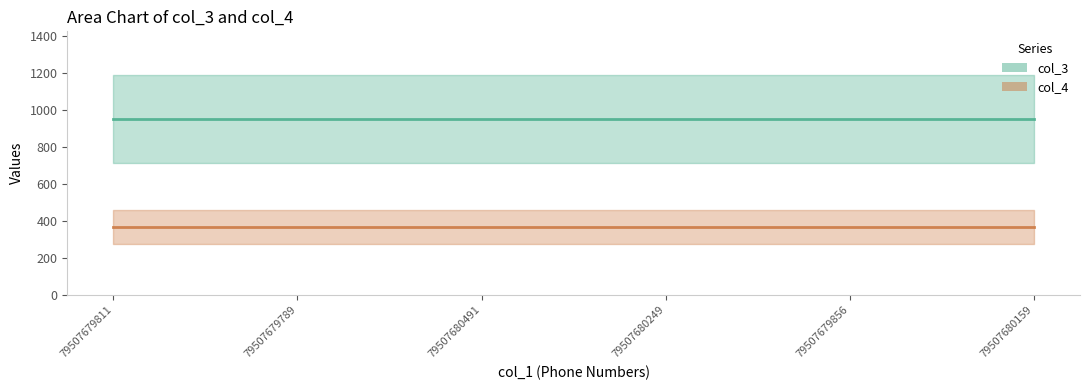

Reading right to left, transcribe all the data shown in this chart.

col_3 (center): 950	950	950	950	950	950
col_4 (center): 366	366	366	366	366	366